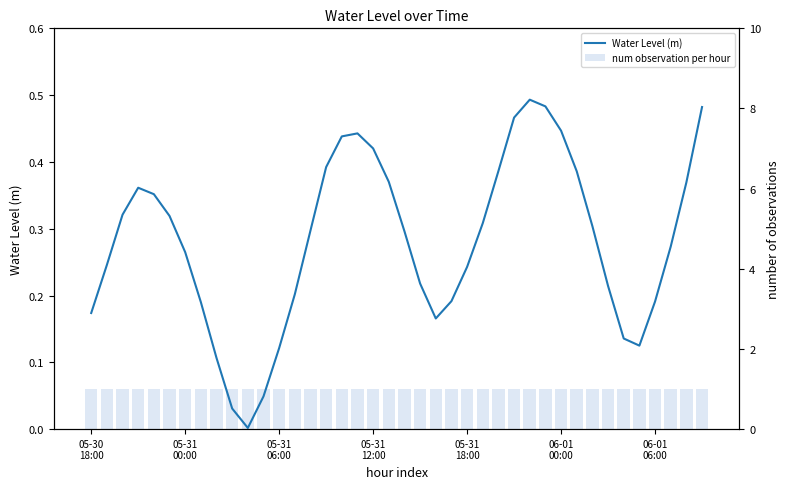

Between 15 and 38, which series saw the biggest shift?

Water Level (m)